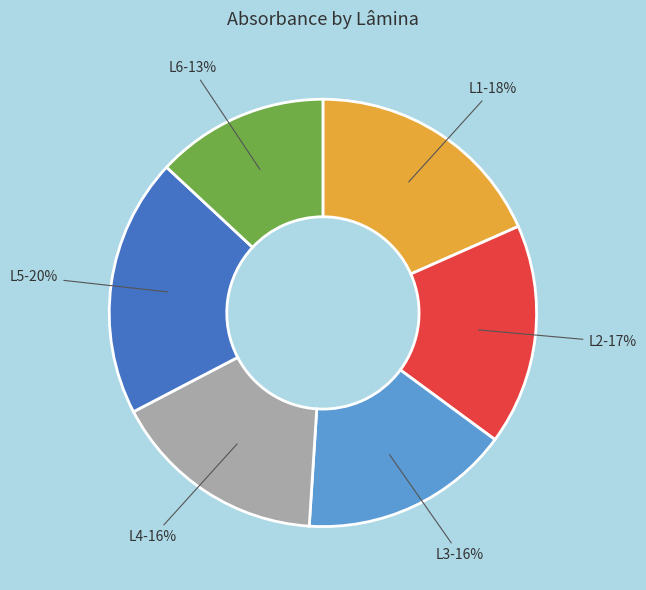

Between L6 and L4, which is larger?

L4